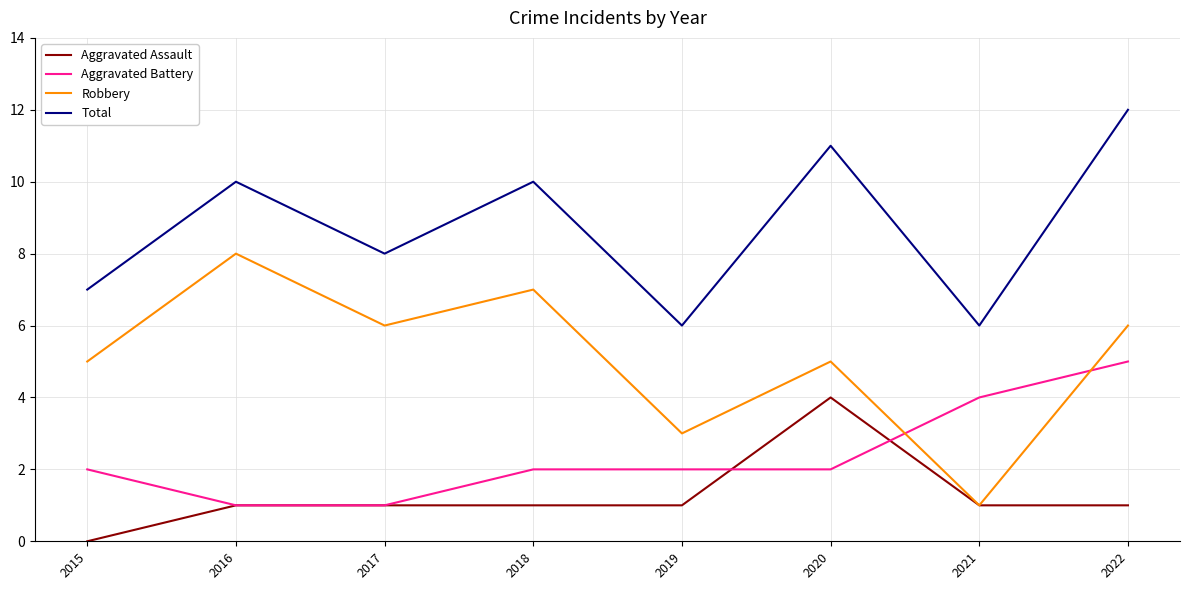

What is the maximum value shown in the chart?

12